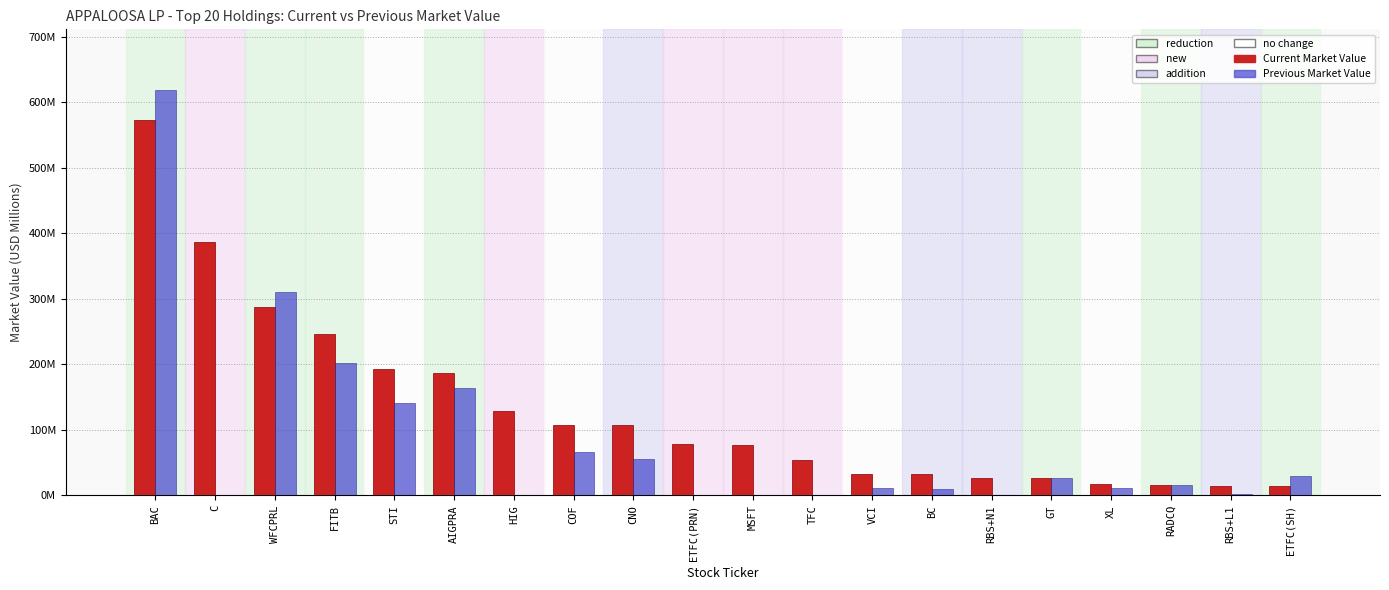

Is it true that Previous Market Value equals 164.4 at AIGPRA?

True